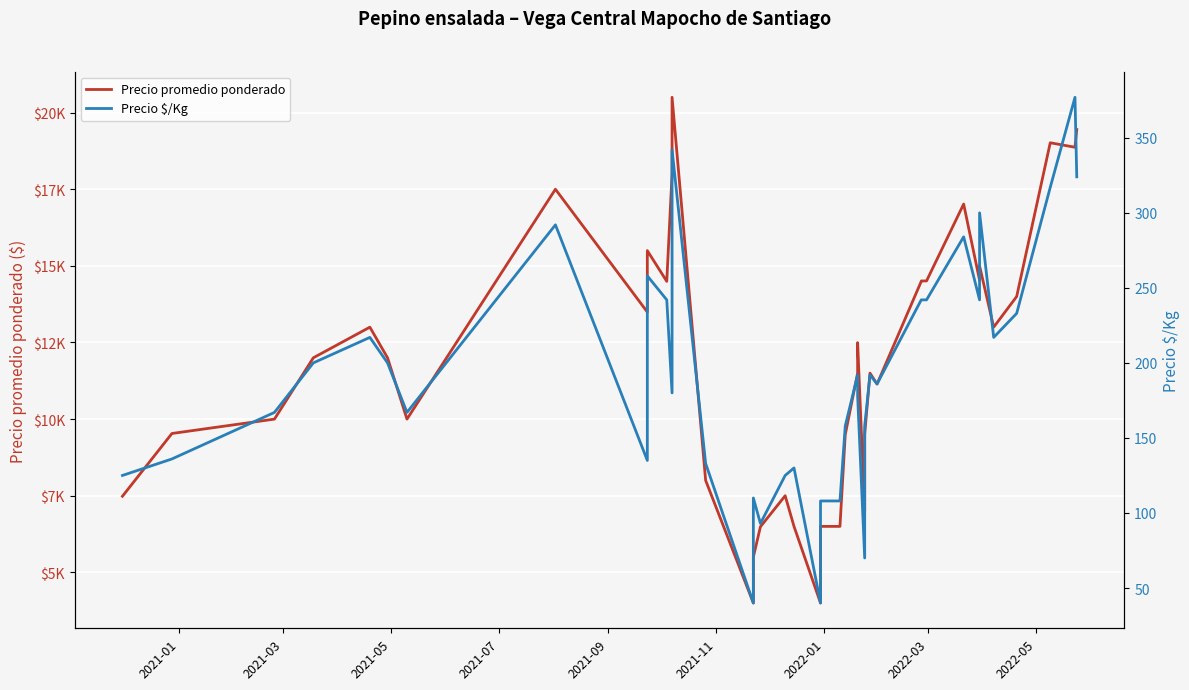

What is the greatest value displayed?

20500